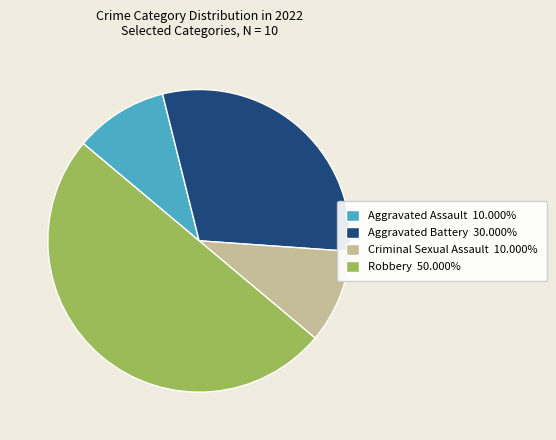

What is the ratio of the value at Aggravated Battery 30.000% to the value at Robbery 50.000%?

0.6